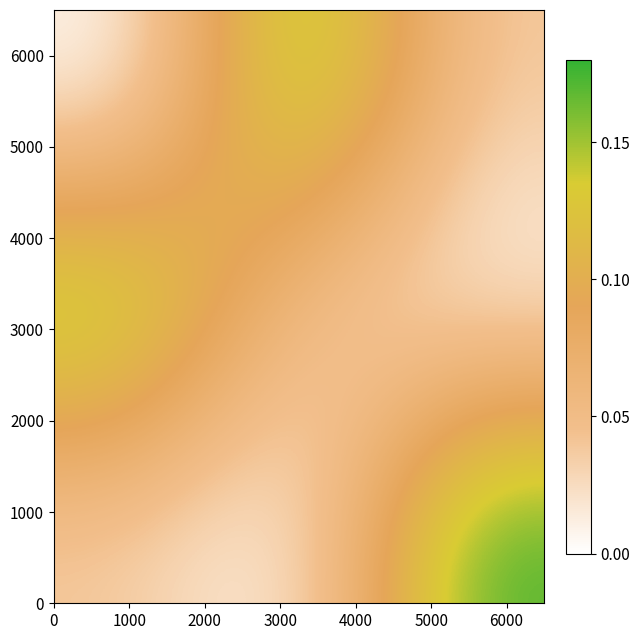

At how many categories does at least one series exceed 0?

3